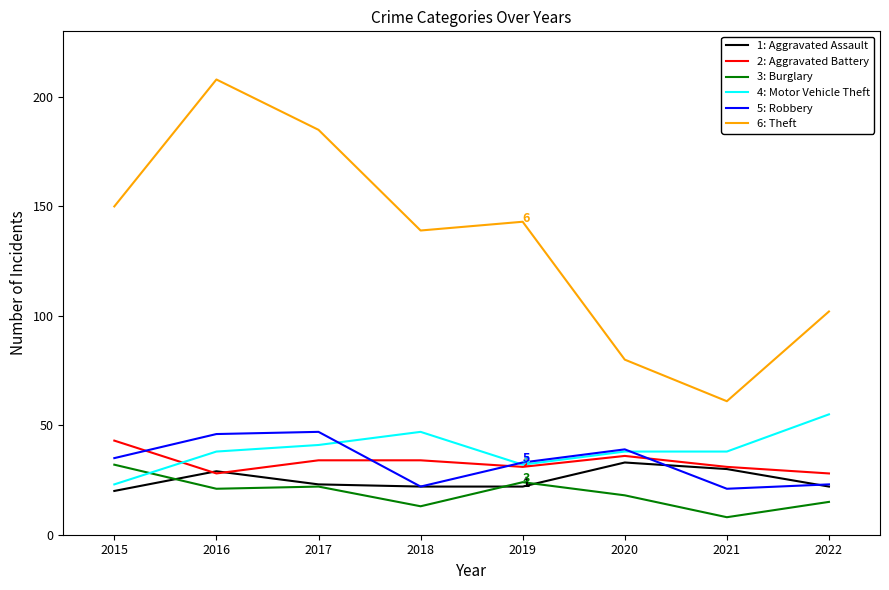

Which label corresponds to the smallest value in the chart?

2021